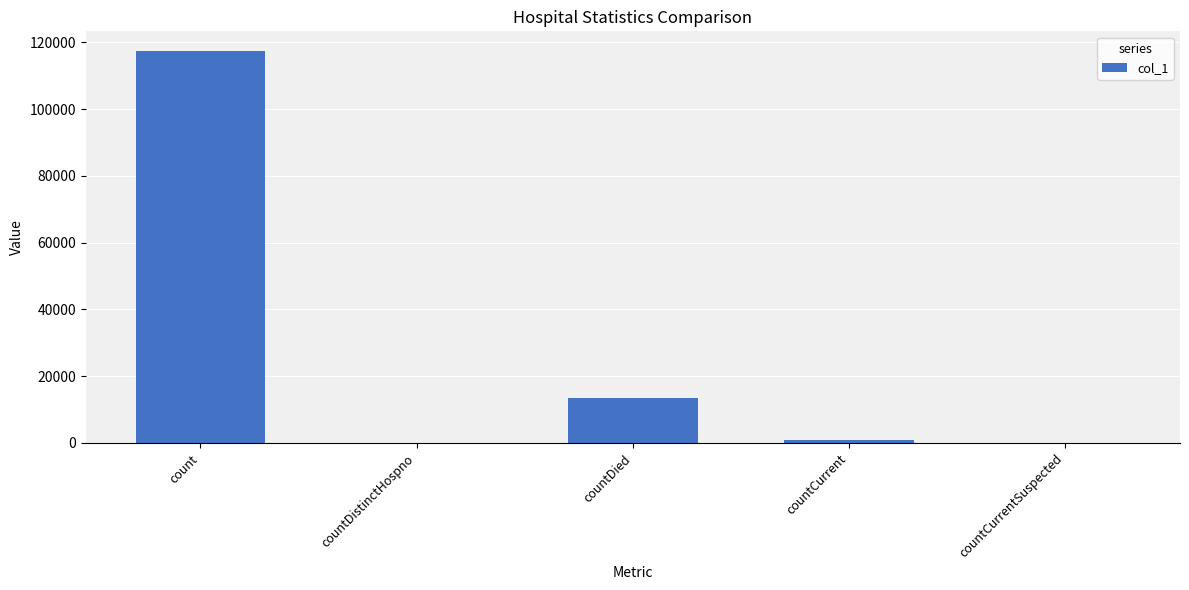

Between countDistinctHospno and countDied, which is larger?

countDied